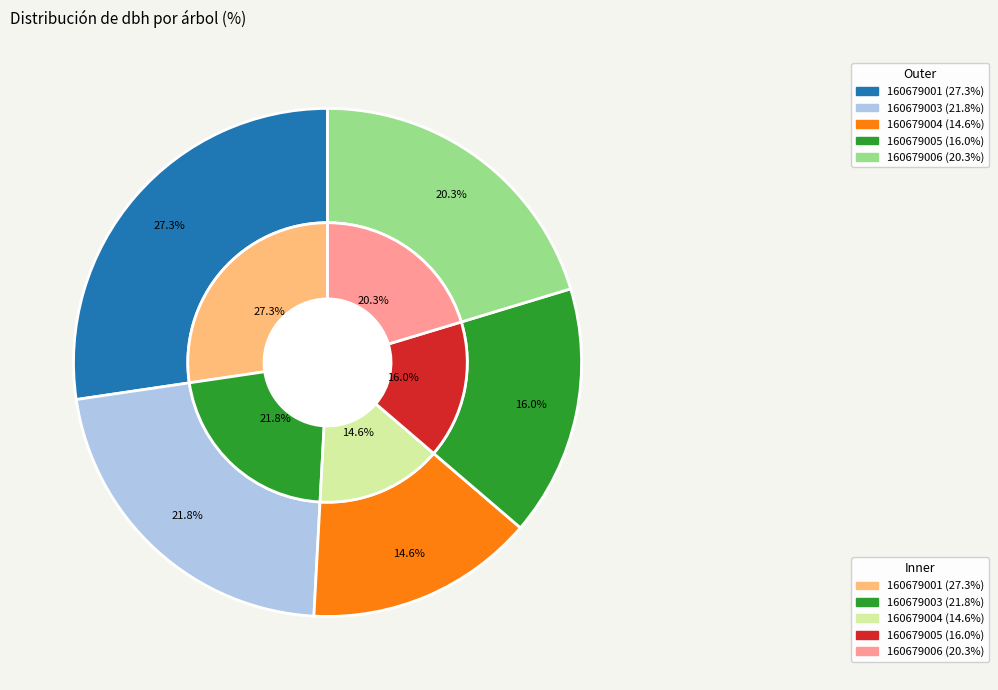

What is the ratio of the value at 160679004 to the value at 160679001?

0.5